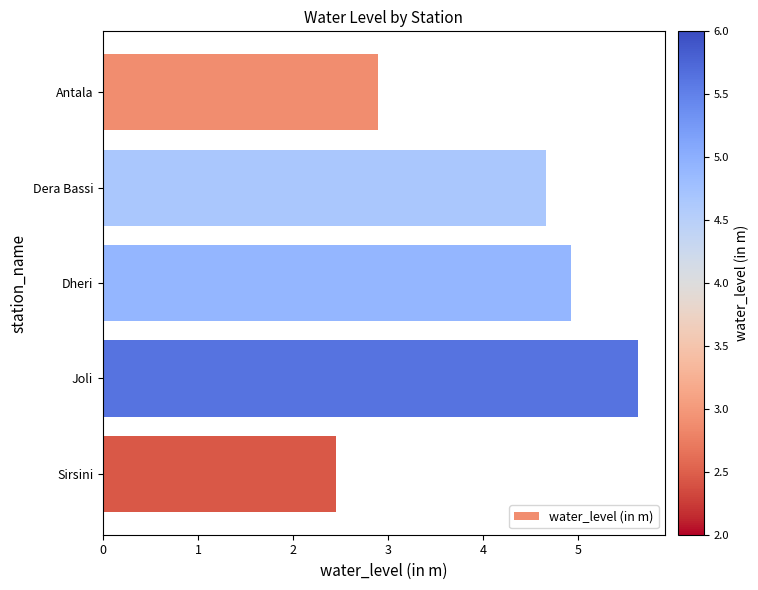

The value at Dera Bassi is 4.7. True or false?

True